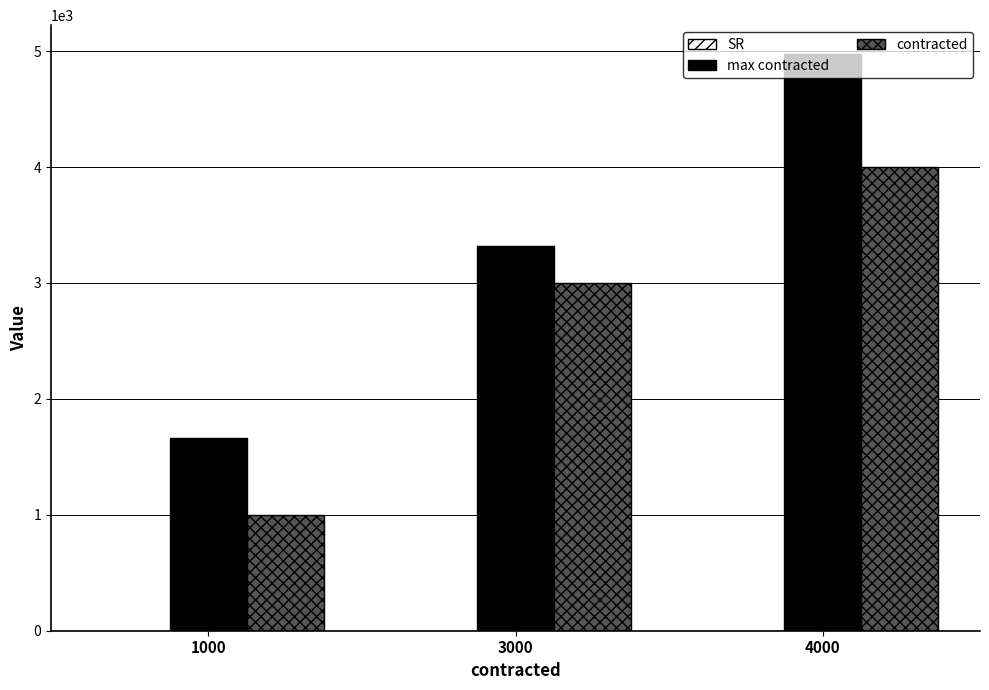

The contracted series shows 4102.8 at 3000. True or false?

False